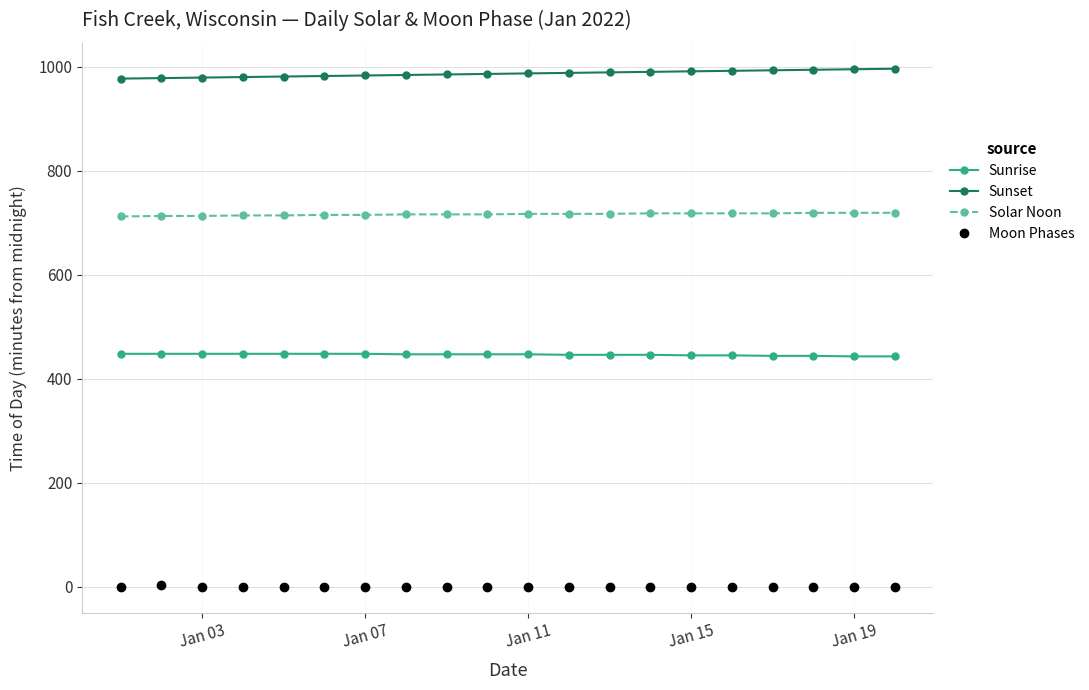

Which series has the largest total across all categories?

Sunset